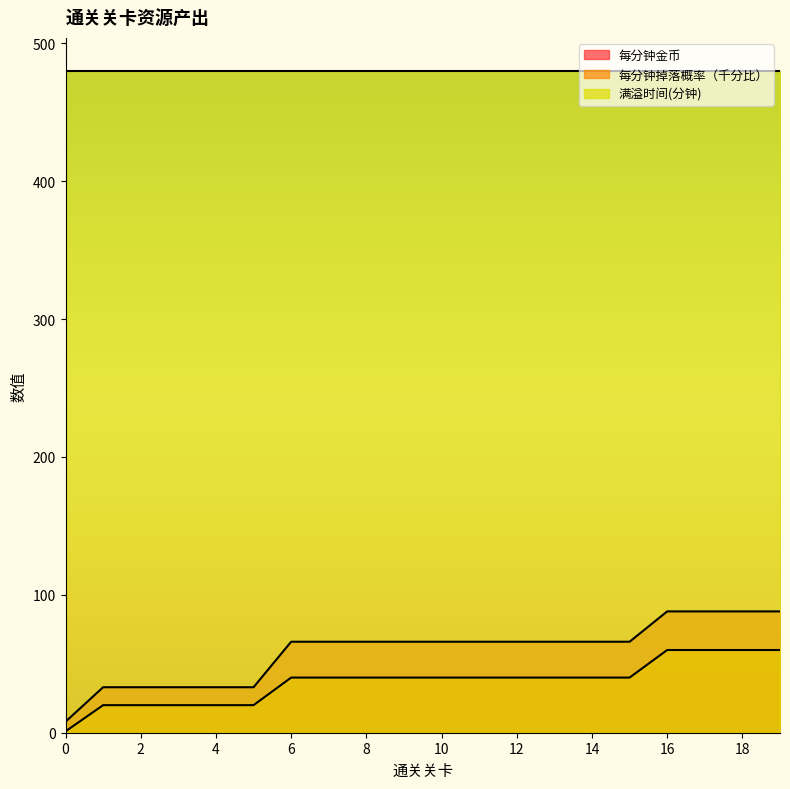

At which category is the sum across all series the highest?

16